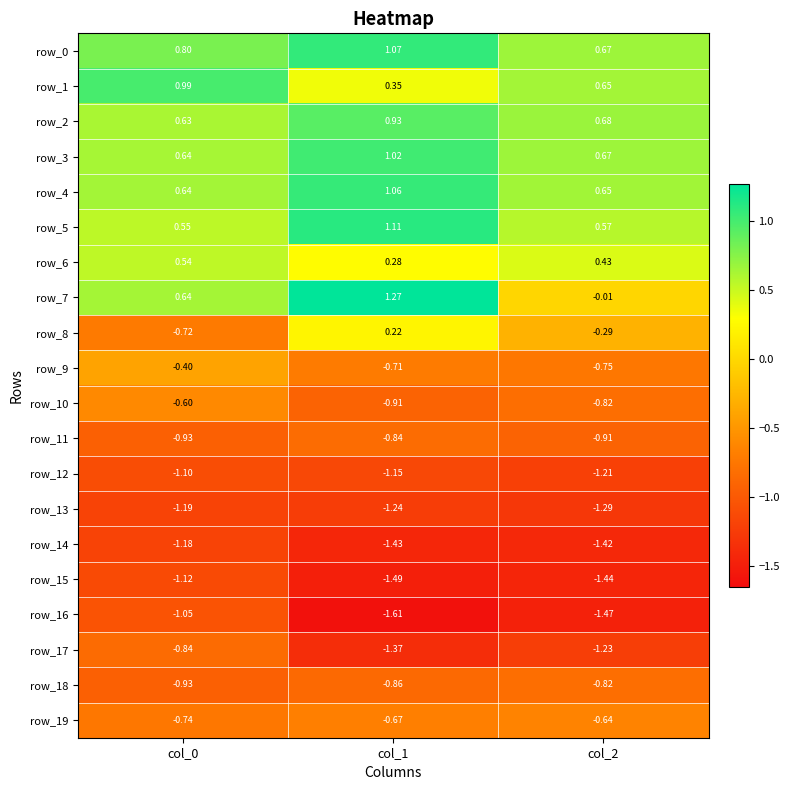

Which series has the largest range (max minus min)?

row_7